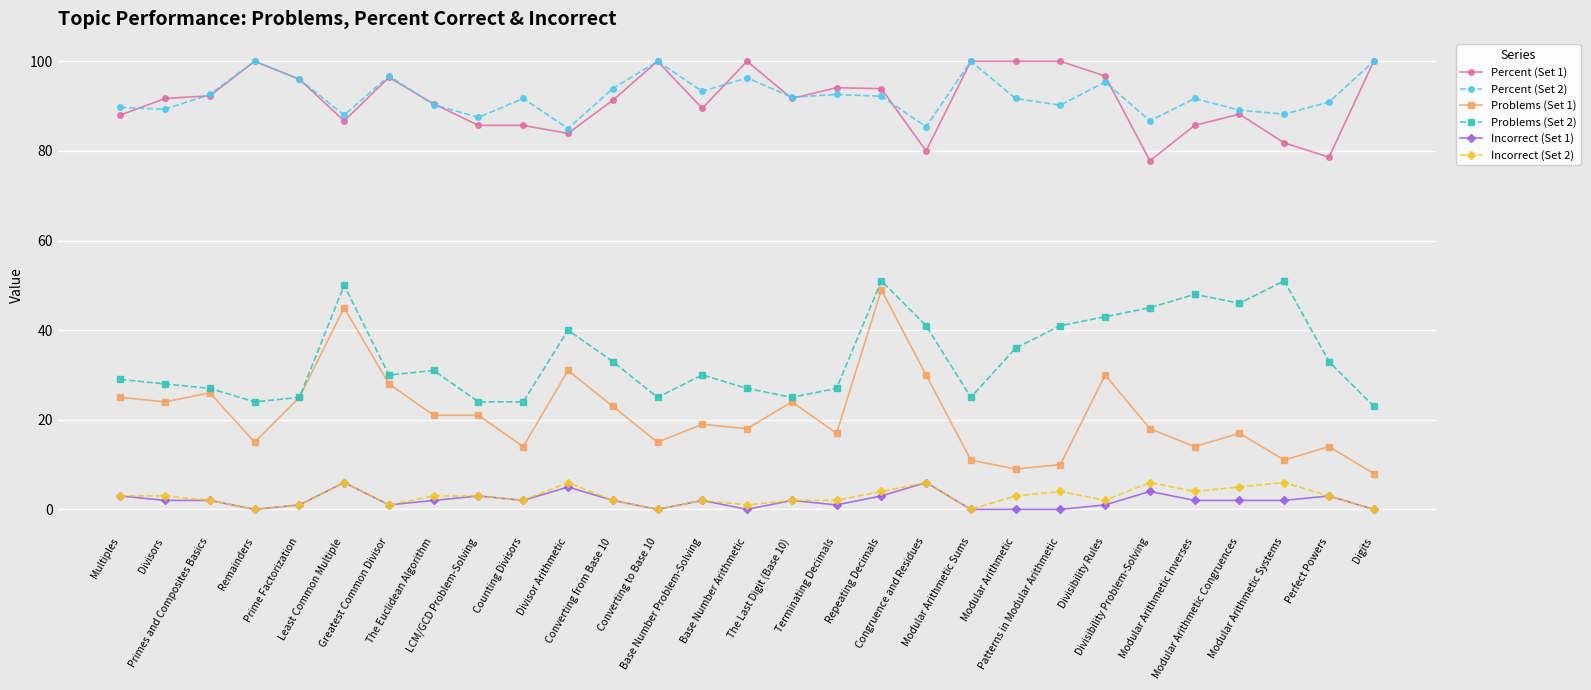

True or false: Problems (Set 2) and Incorrect (Set 2) intersect in this chart.

False